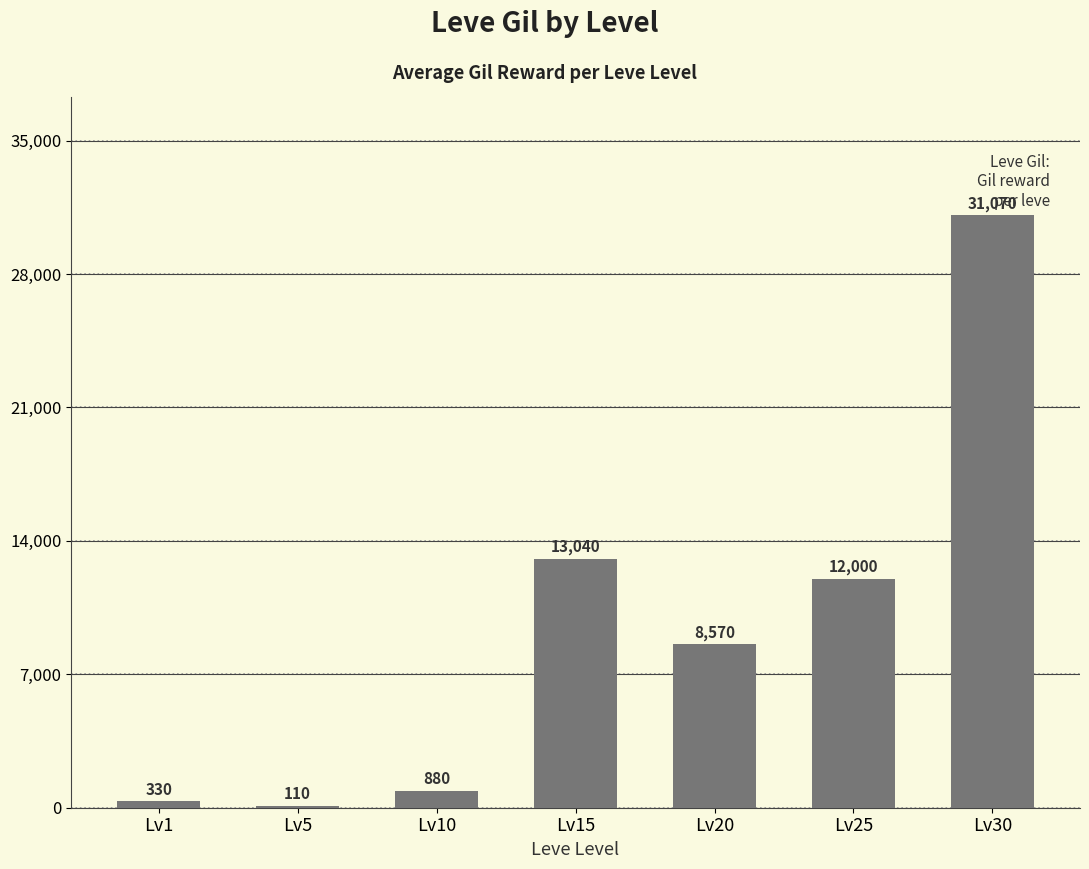

The value at Lv20 is 8570. True or false?

True